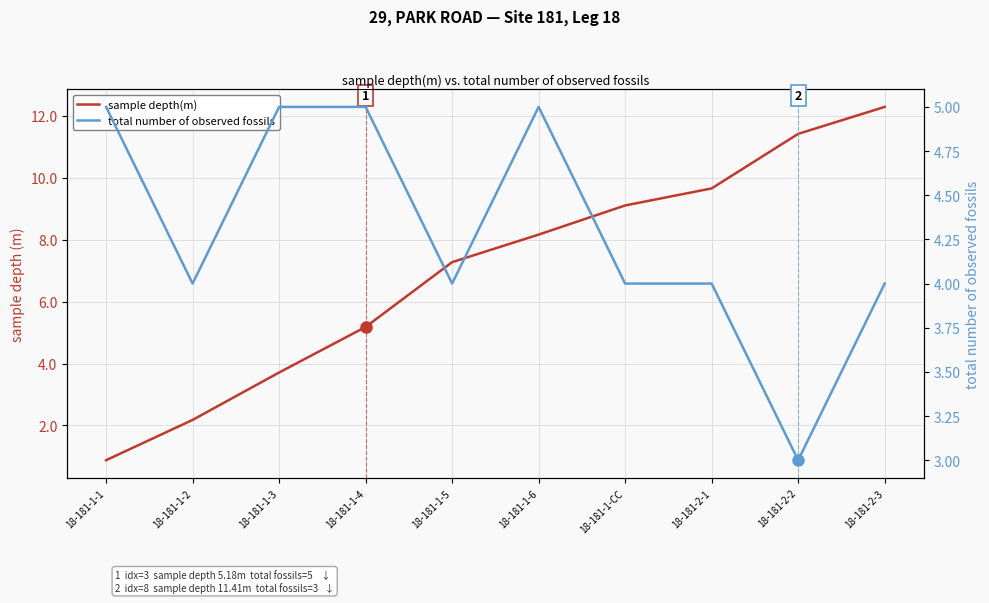

Between which two adjacent categories do sample depth(m) and total number of observed fossils first intersect?

18-181-1-3 and 18-181-1-4